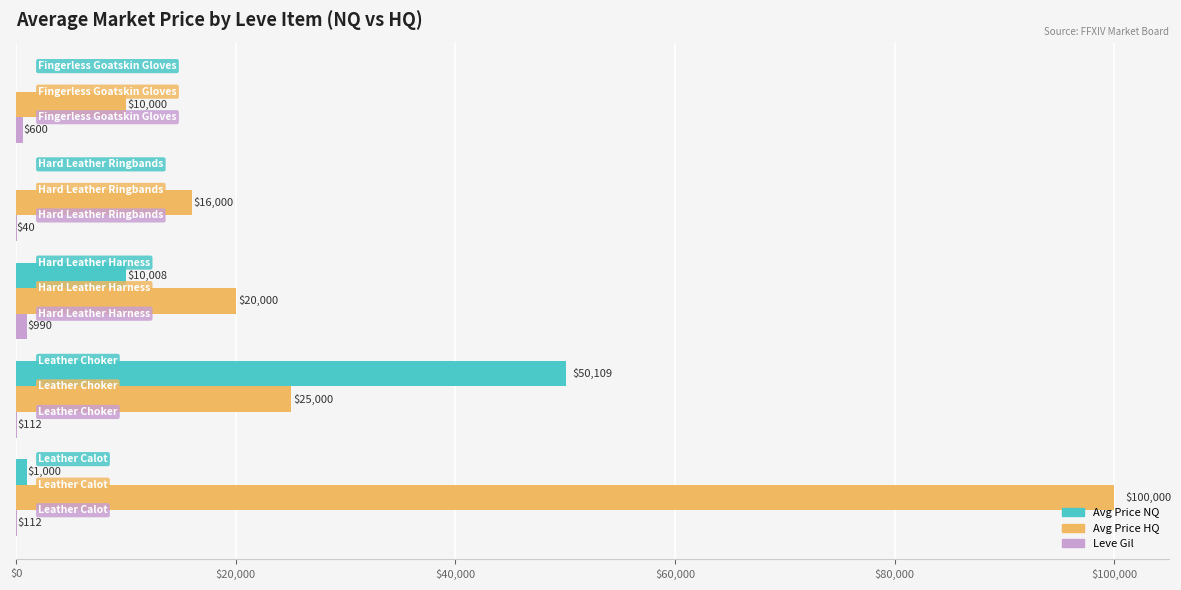

What is the maximum value shown in the chart?

100000